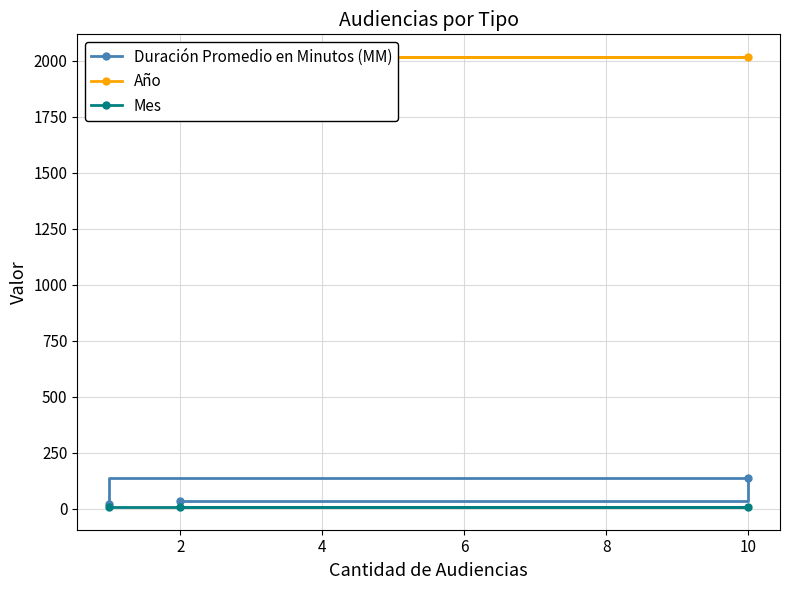

What is the approximate value of Mes at 2?

8